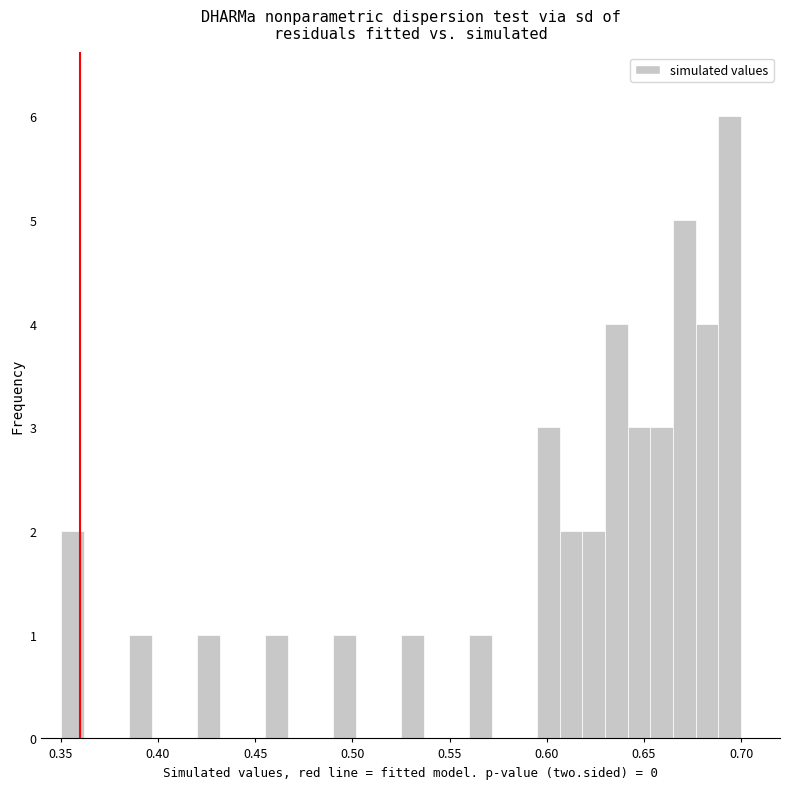

Around what value on the x-axis is the tallest bar? Give the approximate position of its centre, as read against the axis.

0.695